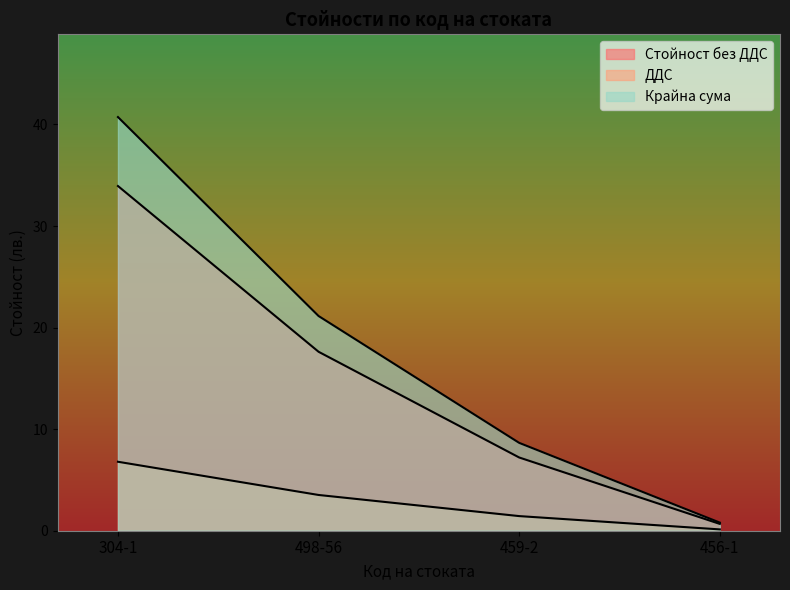

What is the value of the Стойност без ДДС point at the 2nd from the left?

17.6